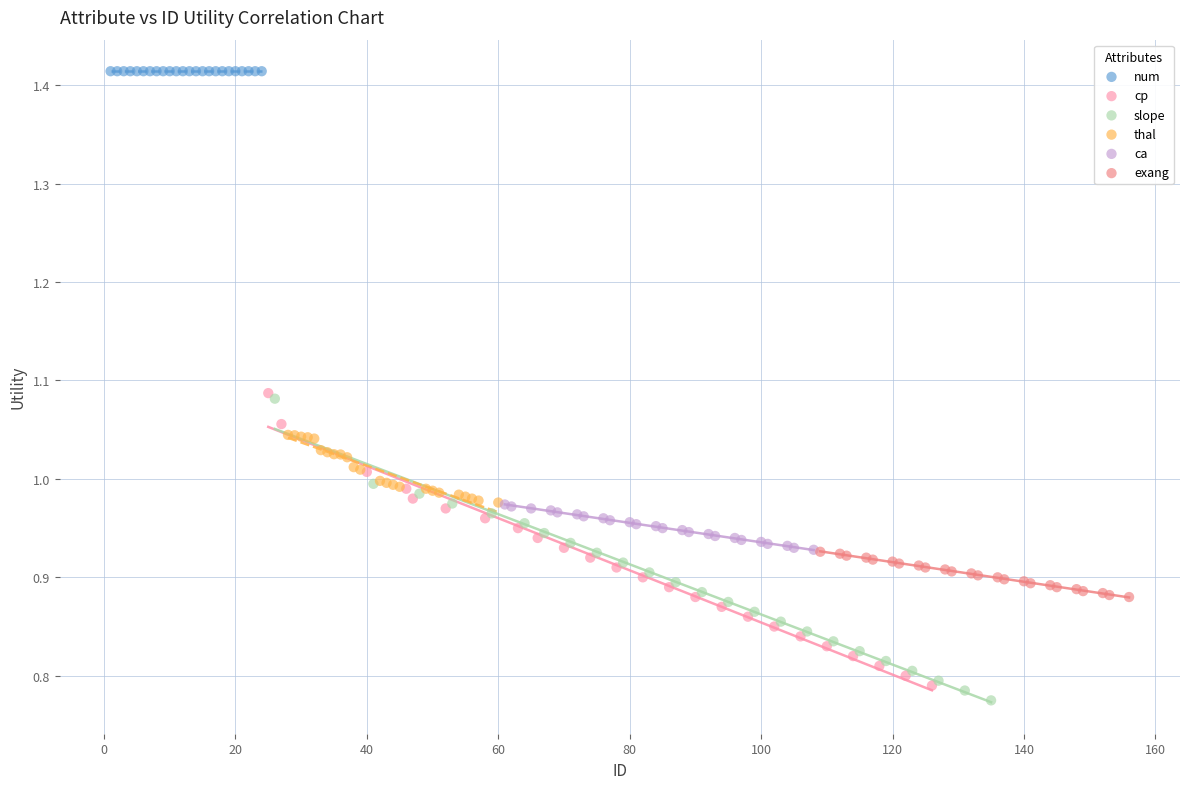

Which series reaches the maximum Y coordinate?

num